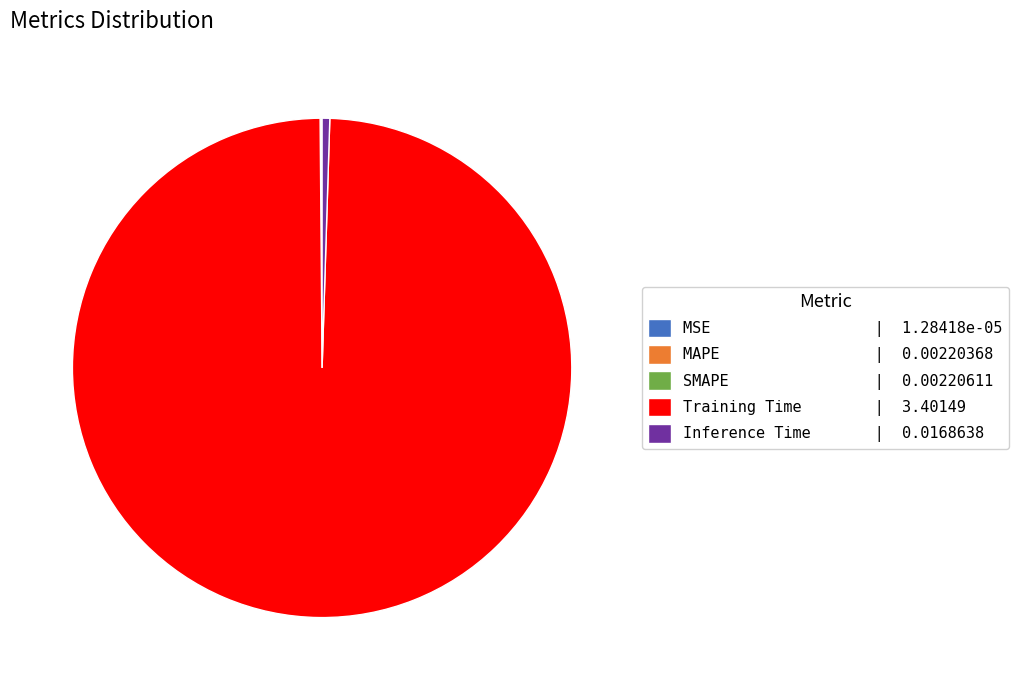

Which category has the biggest portion of the pie?

Training Time